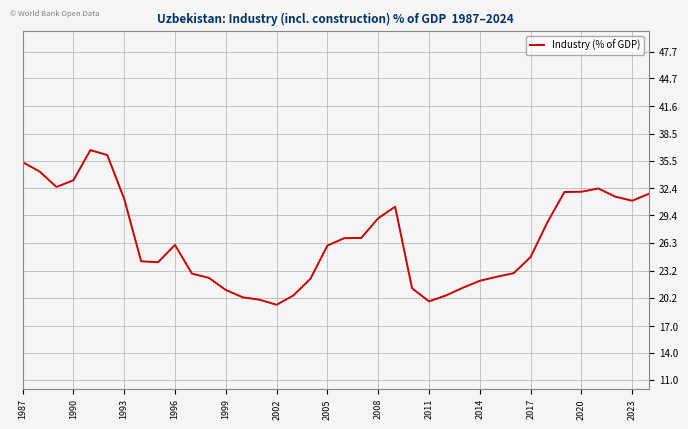

What is the minimum value shown in the chart?

19.4